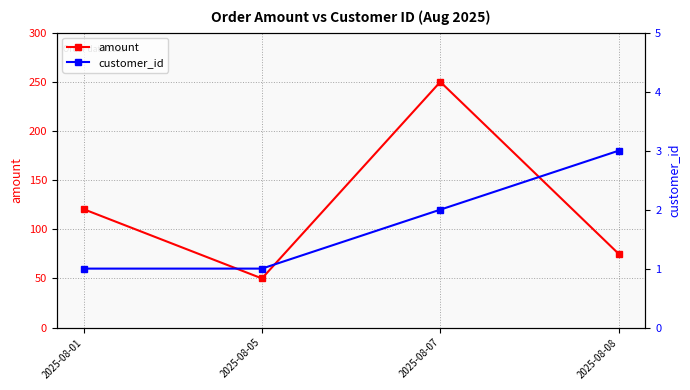

True or false: amount has more than 0 points higher than both neighbors.

True